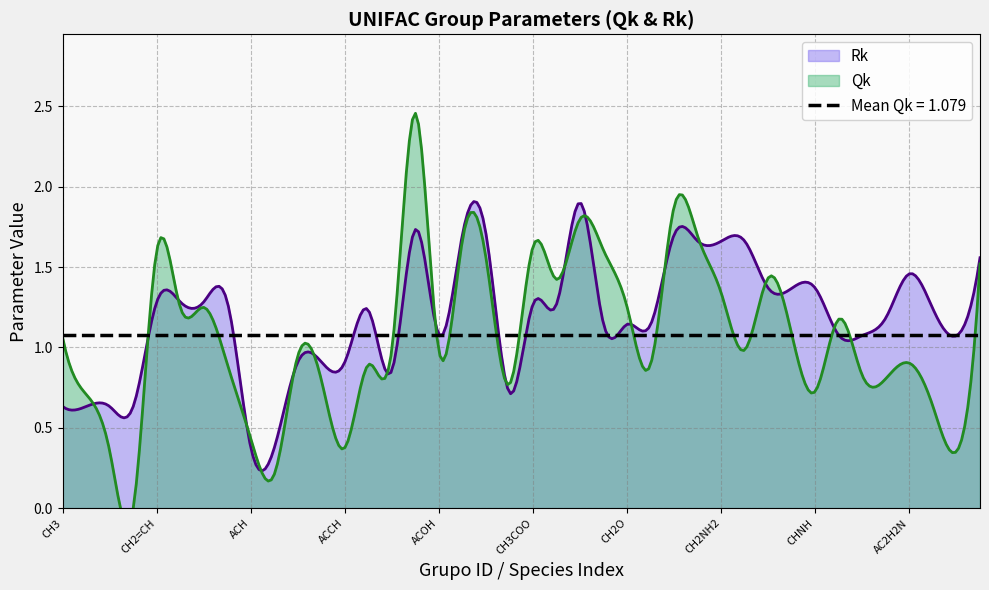

At how many categories does at least one series exceed 0?

40